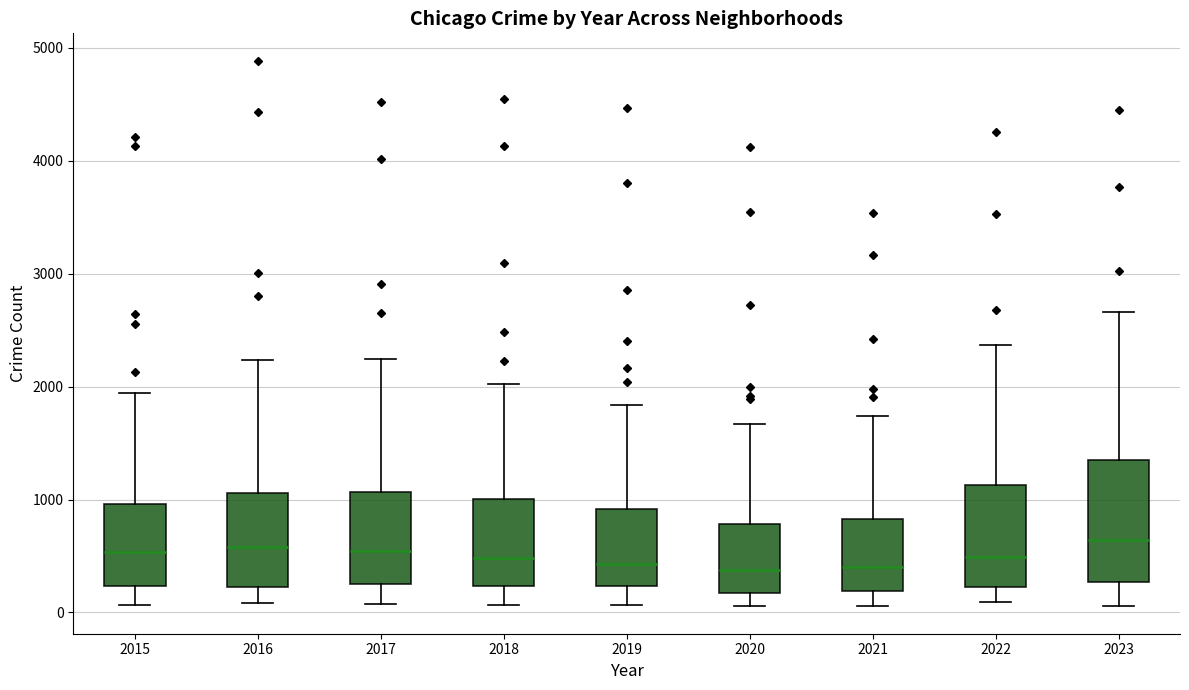

Reading left to right, transcribe this box plot: for each box, give where its median line is, the range the box spans, and where its two whiskers end, as read against the y-axis. The values are not printed on the chart, so give them approximately, as read against the axis.

2015: median 500, box 200 to 1000, whiskers 100 to 1900
2016: median 600, box 200 to 1100, whiskers 100 to 2200
2017: median 500, box 300 to 1100, whiskers 100 to 2200
2018: median 500, box 200 to 1000, whiskers 100 to 2000
2019: median 400, box 200 to 900, whiskers 100 to 1800
2020: median 400, box 200 to 800, whiskers 100 to 1700
2021: median 400, box 200 to 800, whiskers 100 to 1700
2022: median 500, box 200 to 1100, whiskers 100 to 2400
2023: median 600, box 300 to 1400, whiskers 100 to 2700